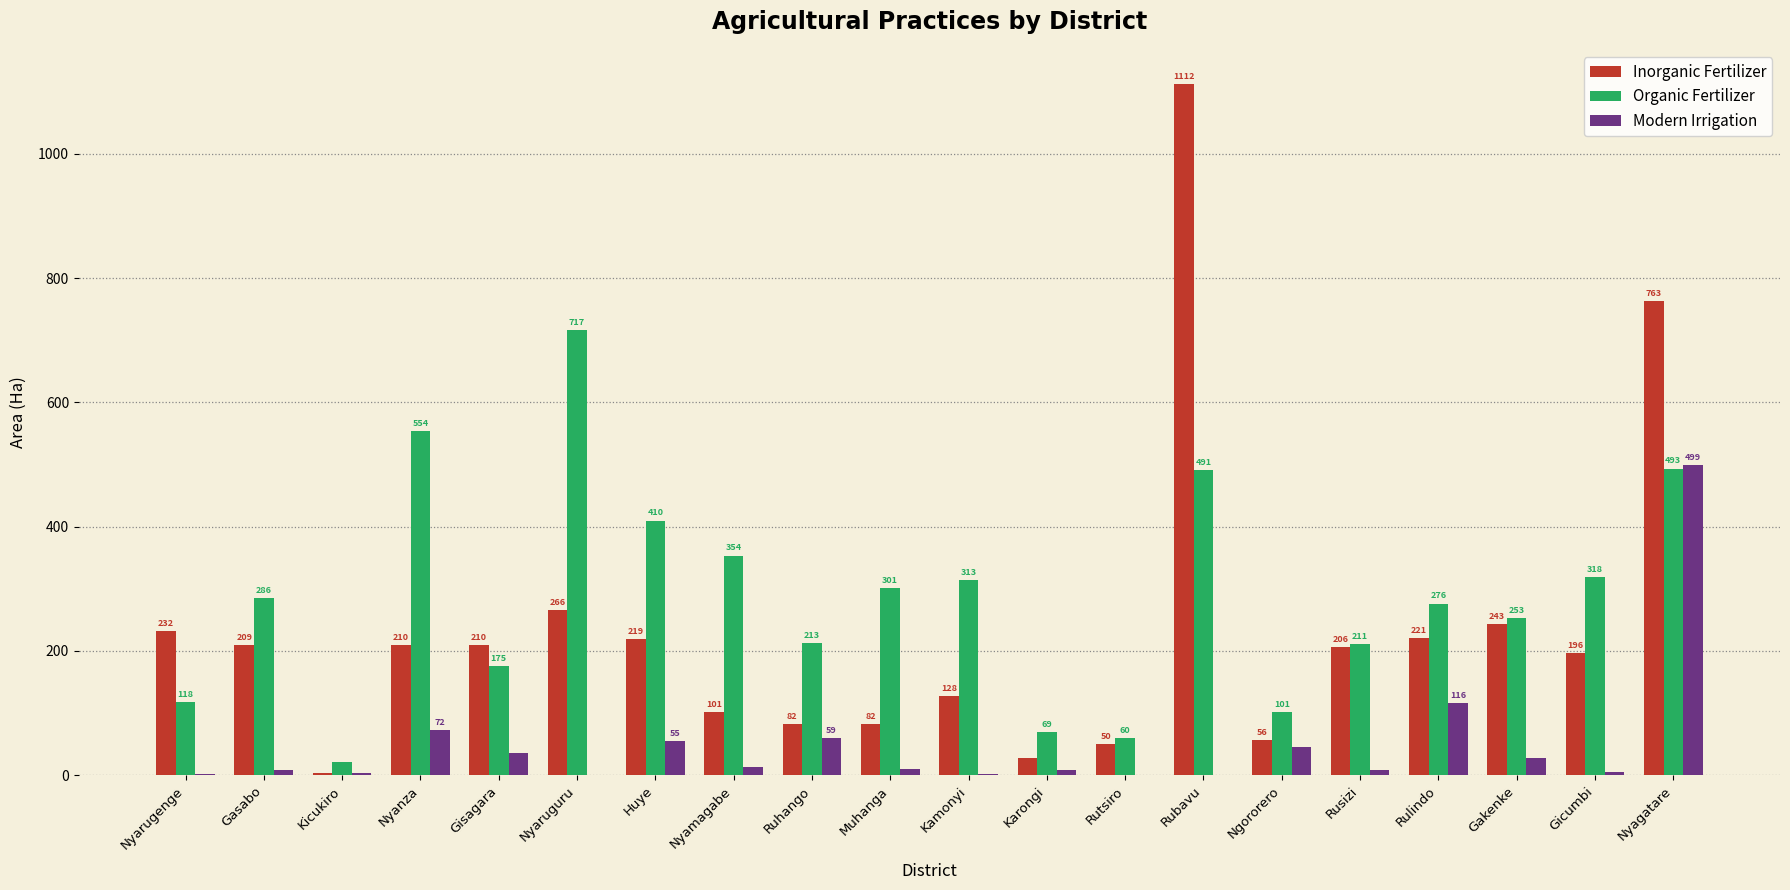

Is it true that Organic Fertilizer equals 491.1 at Rubavu?

True